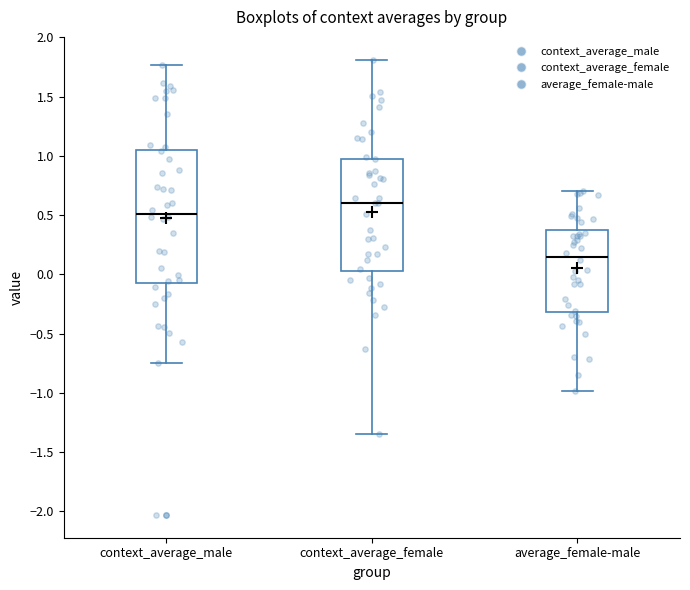

Where is the lower edge of the box for context_average_female on the y-axis? The values are not printed on the chart, so give them approximately, as read against the axis.

0.05